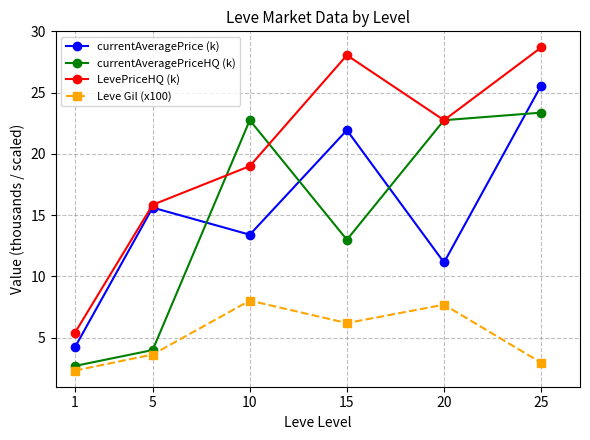

Reading left to right, transcribe all the data shown in this chart.

currentAveragePrice (k): 1=4.2	5=15.6	10=13.4	15=21.9	20=11.1	25=25.6
currentAveragePriceHQ (k): 1=2.7	5=4.0	10=22.8	15=13.0	20=22.8	25=23.4
LevePriceHQ (k): 1=5.4	5=15.8	10=19.0	15=28.1	20=22.8	25=28.7
Leve Gil (x100): 1=2.3	5=3.6	10=8.0	15=6.2	20=7.7	25=3.0